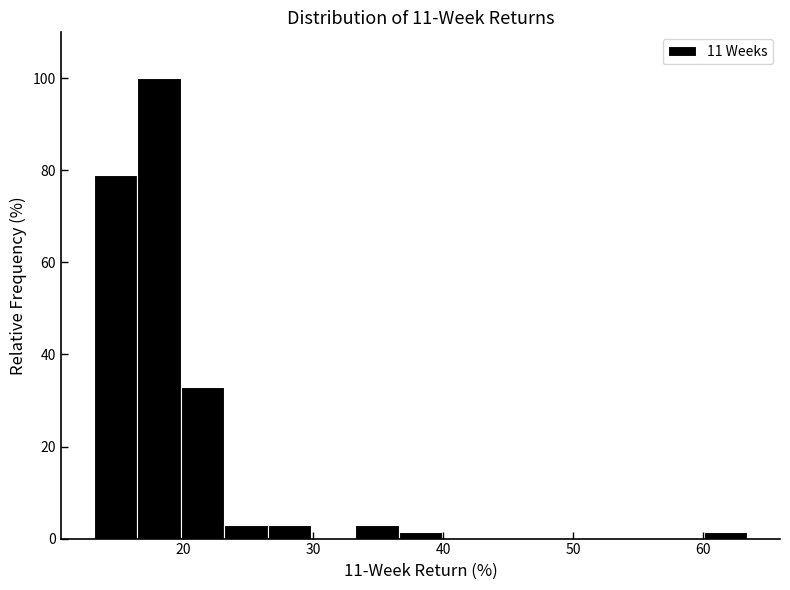

Read against the x-axis, roughly where is the centre of the tallest bar?

18